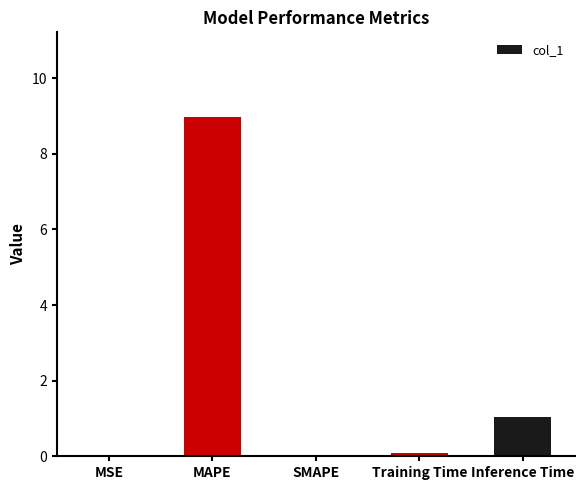

Between MAPE and SMAPE, which is larger?

MAPE